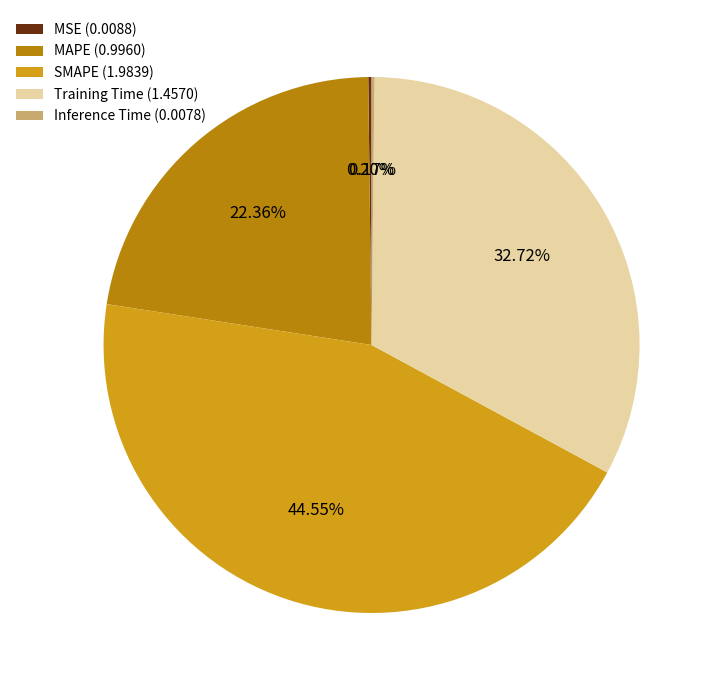

Do SMAPE (1.9839) and Training Time (1.4570) together represent more than half of the pie?

Yes